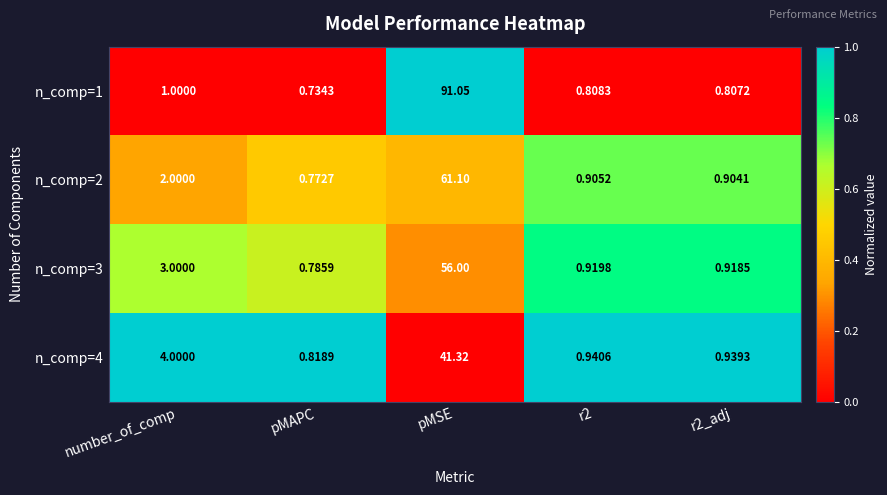

Is the value of n_comp=1 at r2_adj greater than the value of n_comp=4 at r2_adj?

No